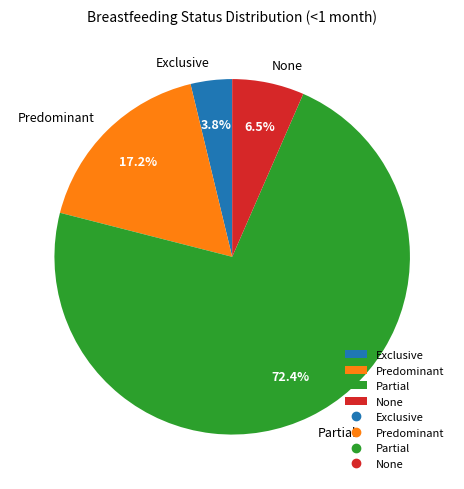

Do Exclusive and None together represent more than half of the pie?

No